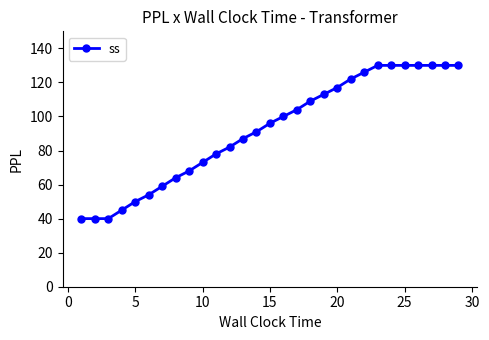

What is the sum of all values?

2668